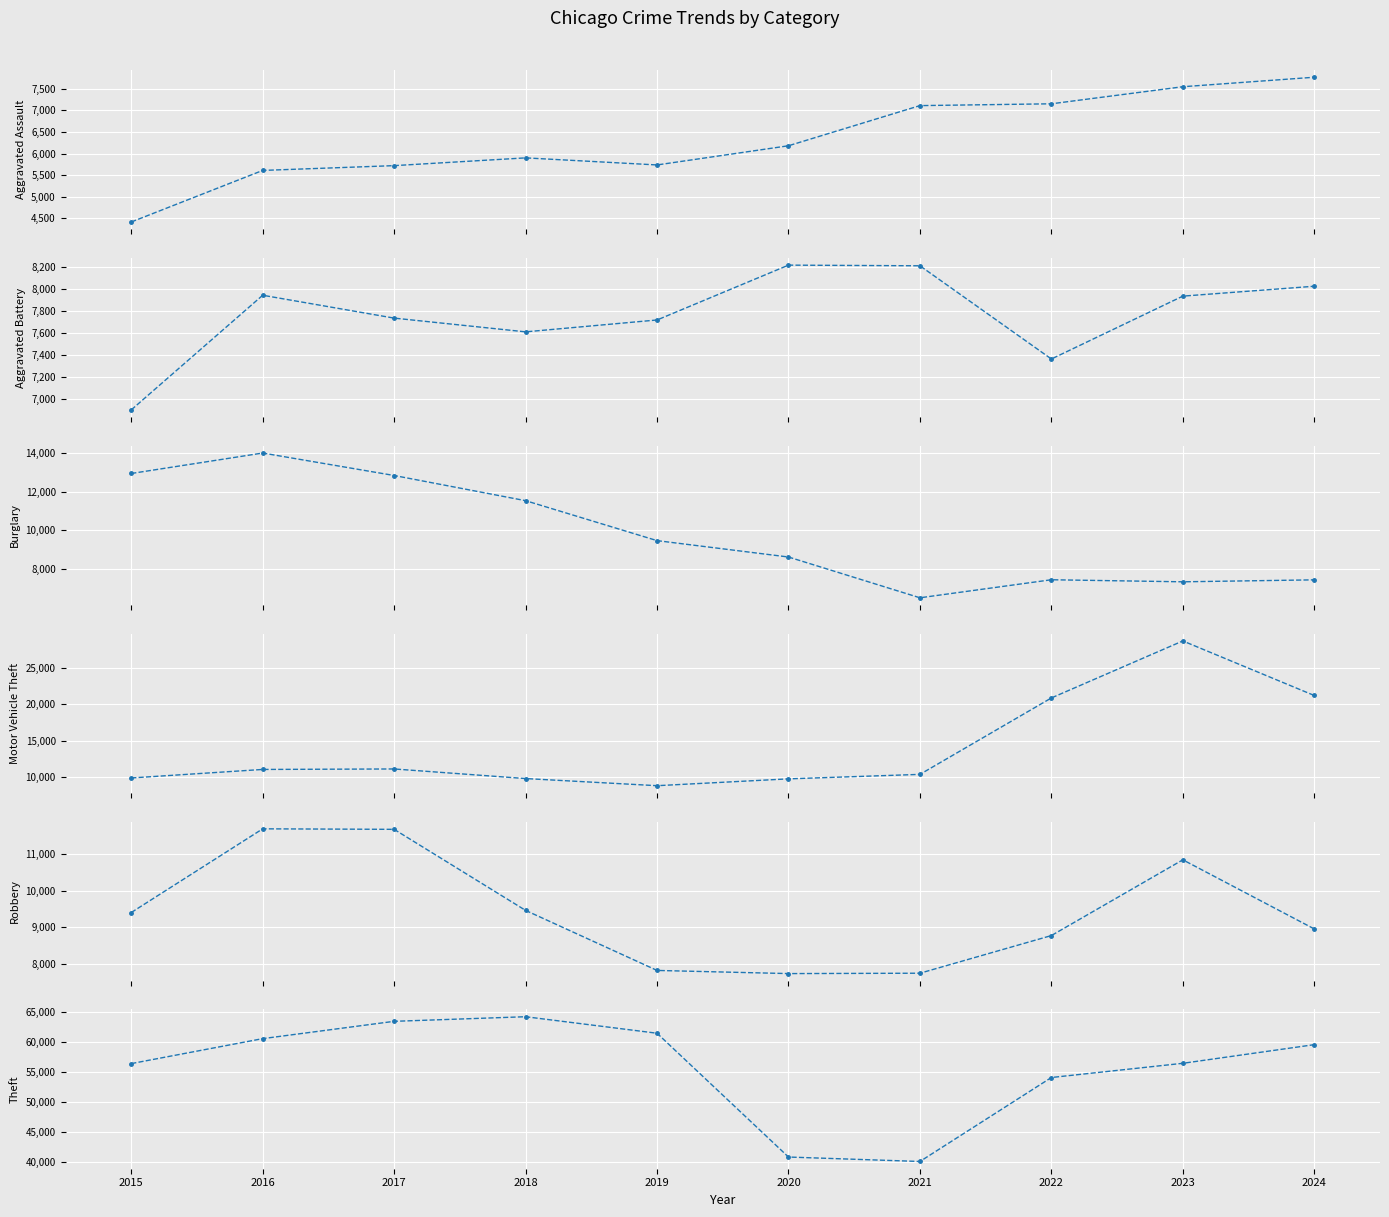

At which label does Burglary first exceed 9470?

2015